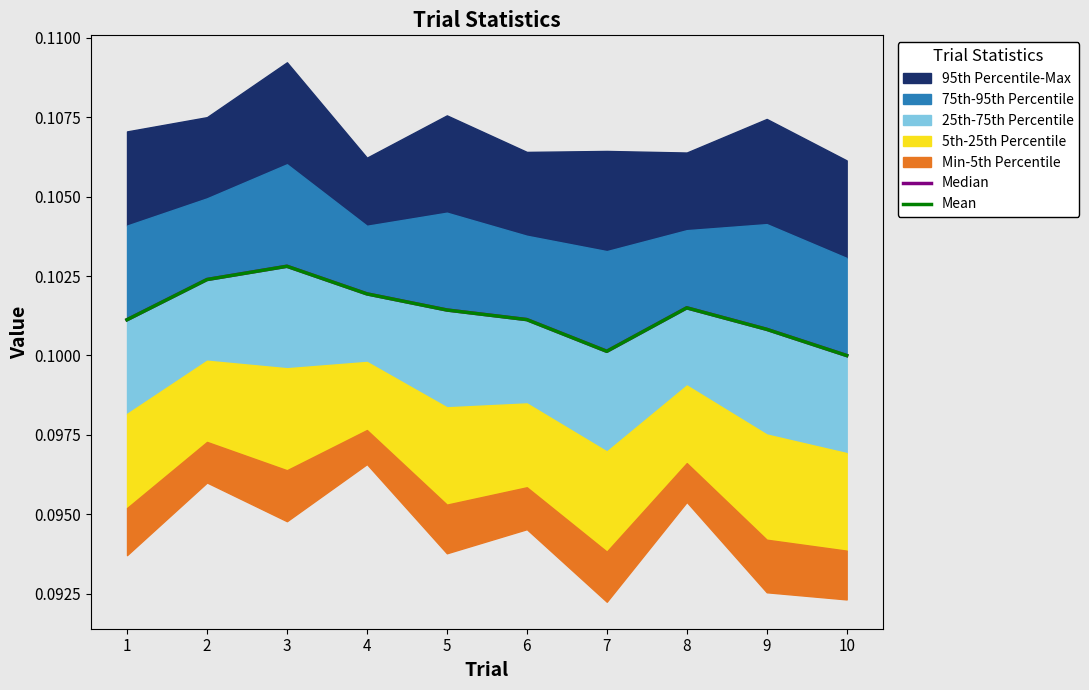

True or false: Mean has more than 2 points higher than both neighbors.

False